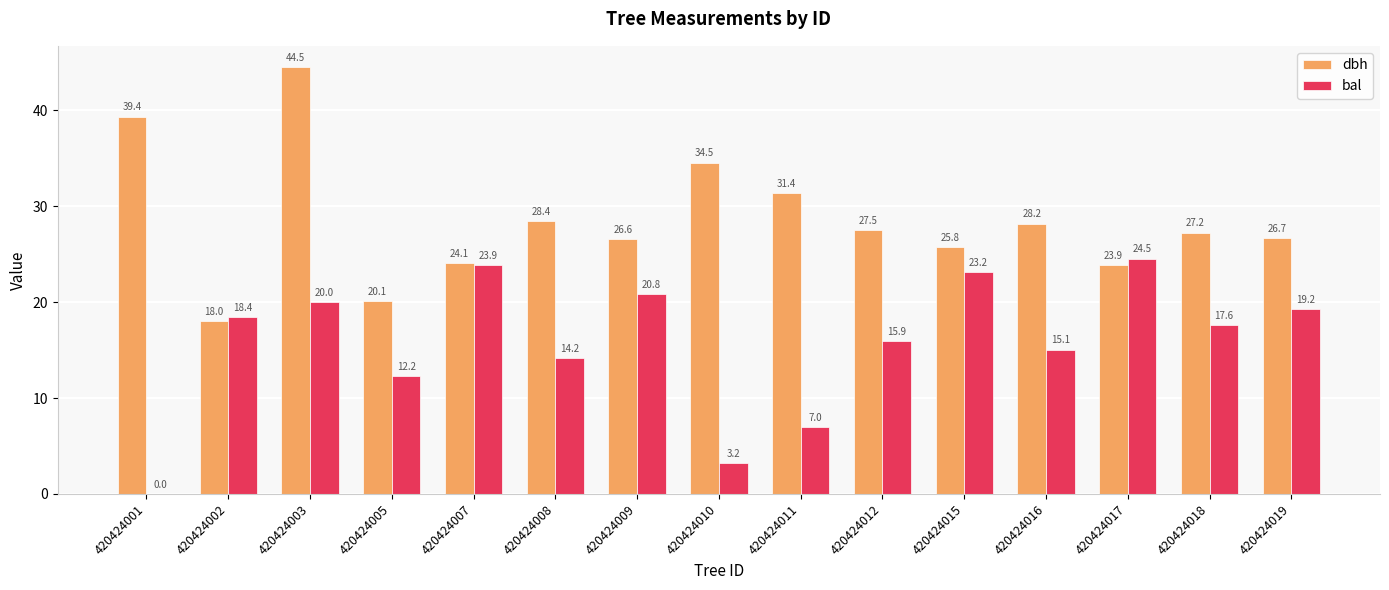

What is the sum of the bal values at 420424007 and 420424017?

48.4